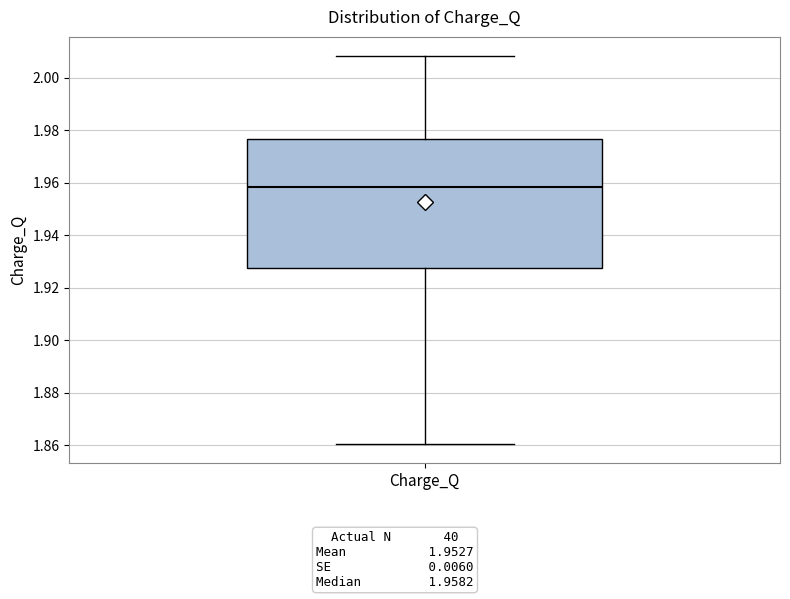

Read this box plot against the y-axis: the position of the median line, the range covered by the box, and the ends of both whiskers. The values are not printed on the chart, so give them approximately, as read against the axis.

median 1.958, box 1.928 to 1.976, whiskers 1.860 to 2.008